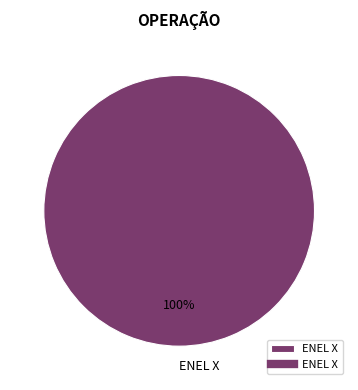

To the nearest percent, what portion does ENEL X represent?

100%